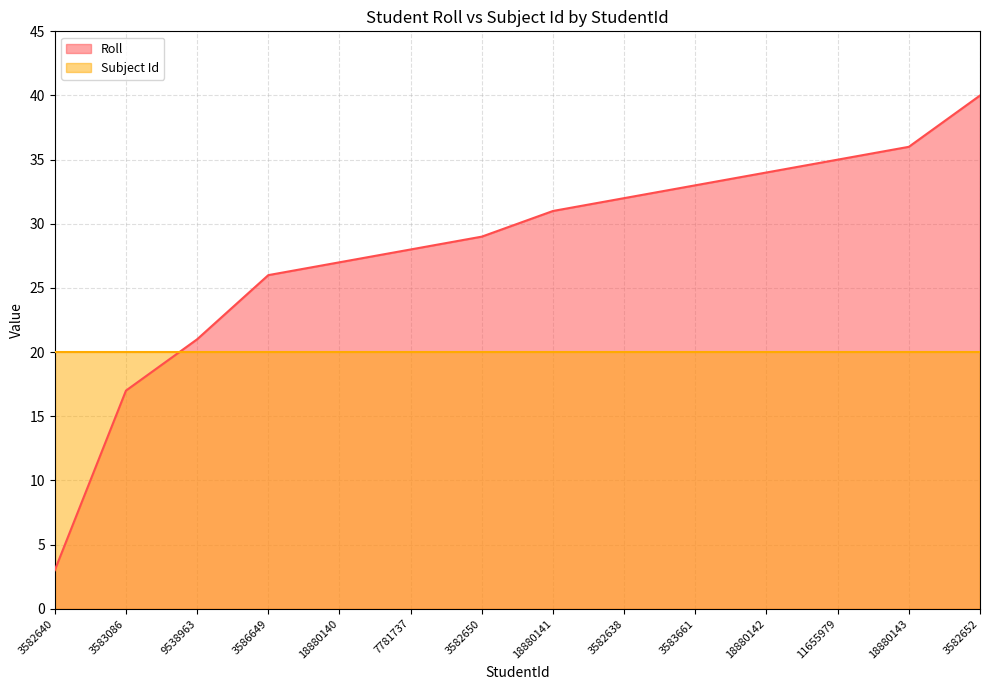

What position from the left is 18880141?

8